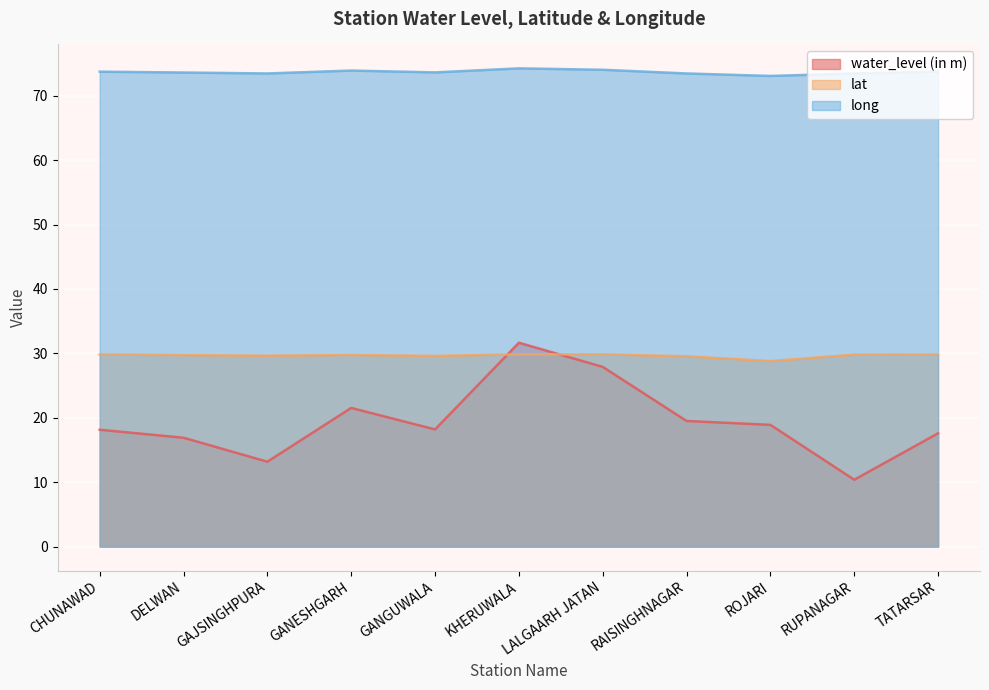

At CHUNAWAD, list the series in order from largest to smallest.

long, lat, water_level (in m)